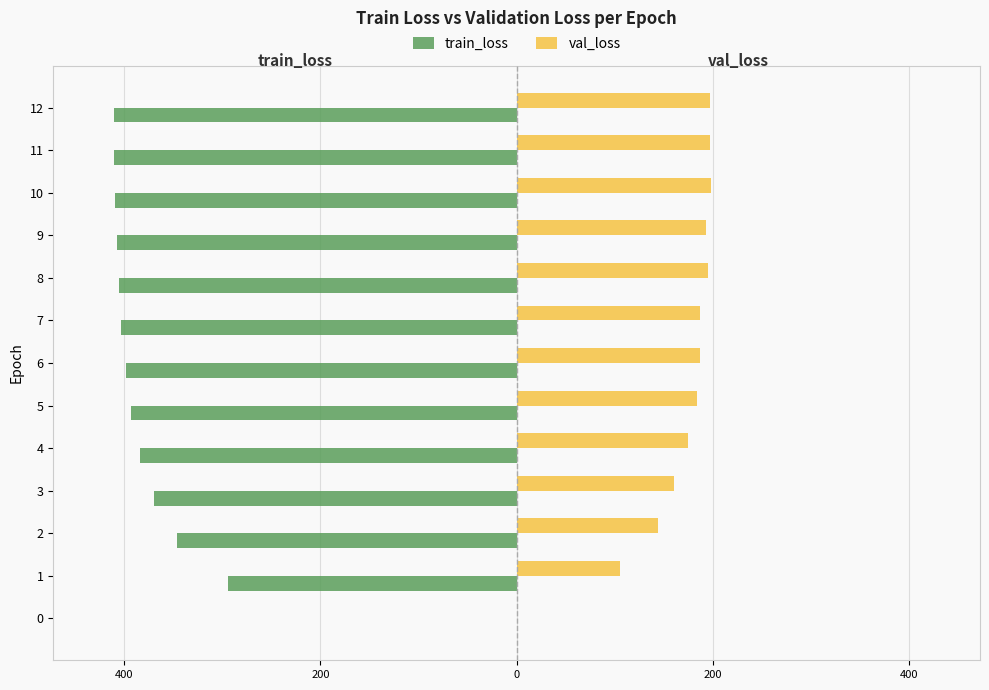

What are all the series names shown in the legend?

train_loss, val_loss